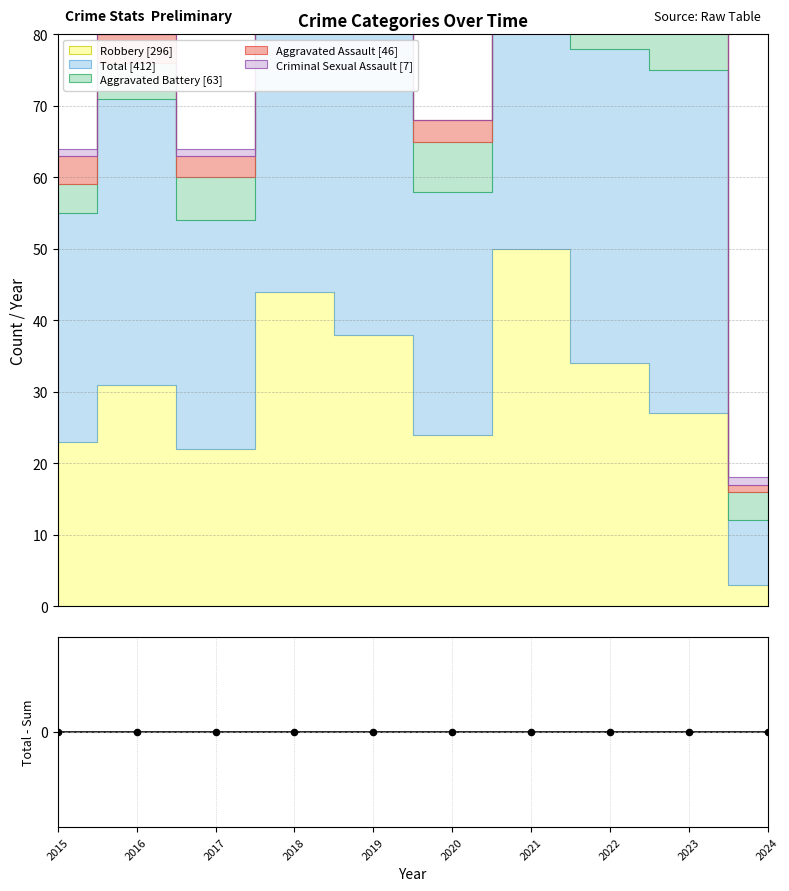

What are all the series names shown in the legend?

Aggravated Assault, Aggravated Battery, Criminal Sexual Assault, Robbery, Total